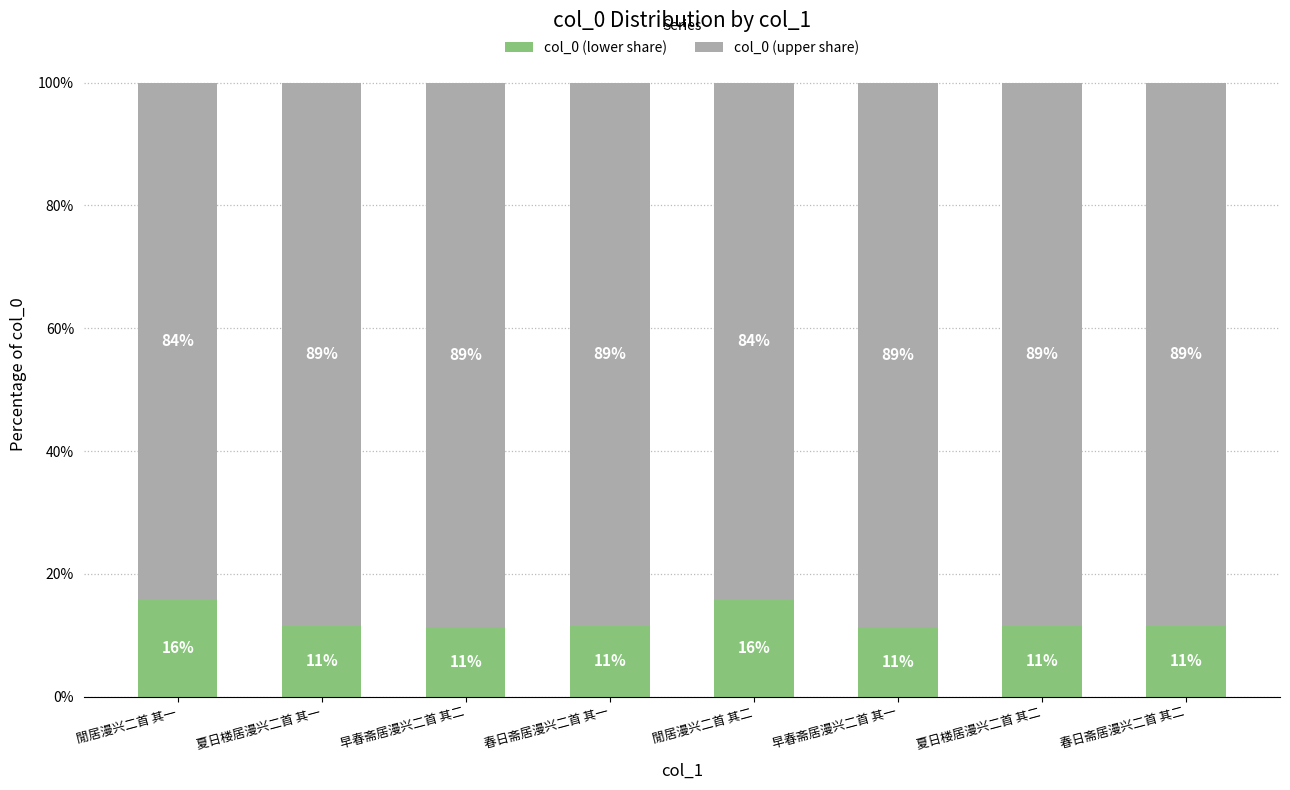

What are all the series names shown in the legend?

col_0 (lower share), col_0 (upper share)